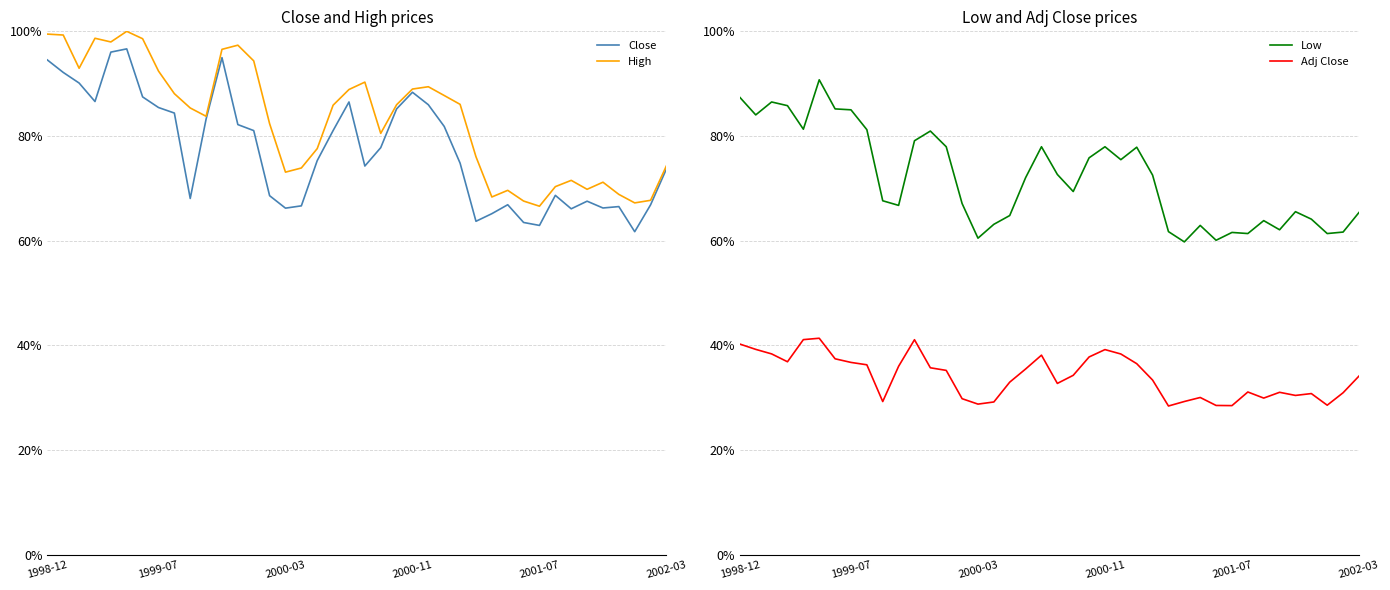

Does the chart display data point markers on the line(s)?

No